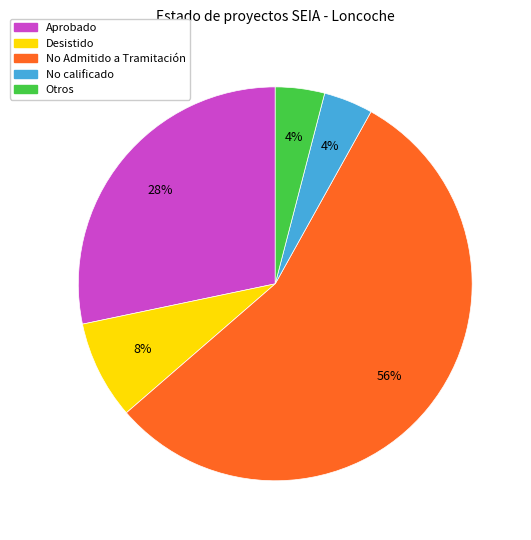

Is there a majority slice in this chart?

Yes